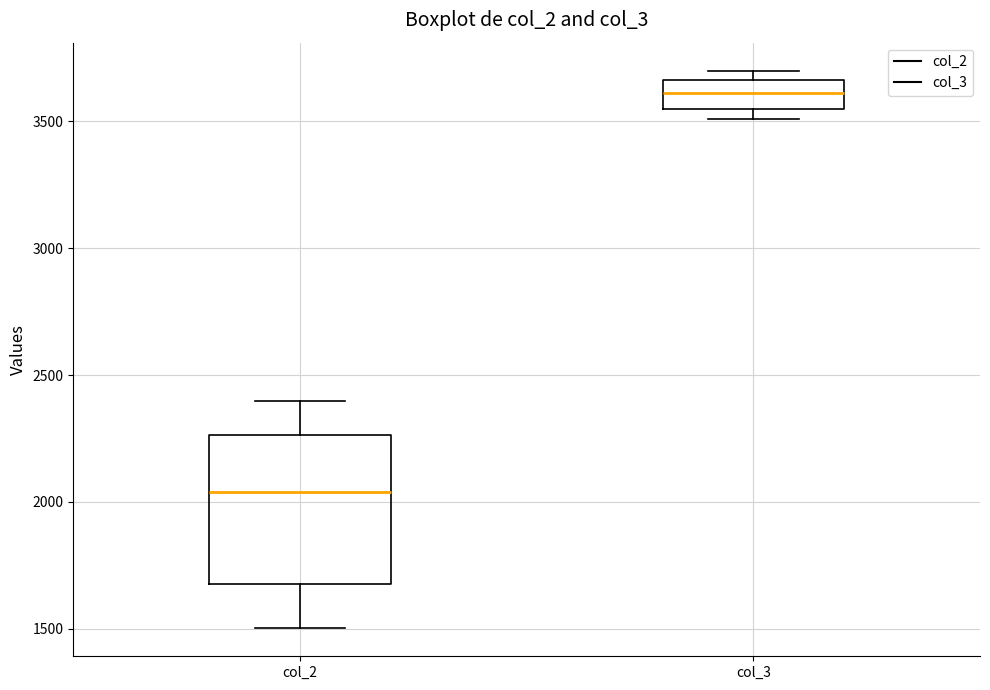

Which box's median line is the lowest?

col_2